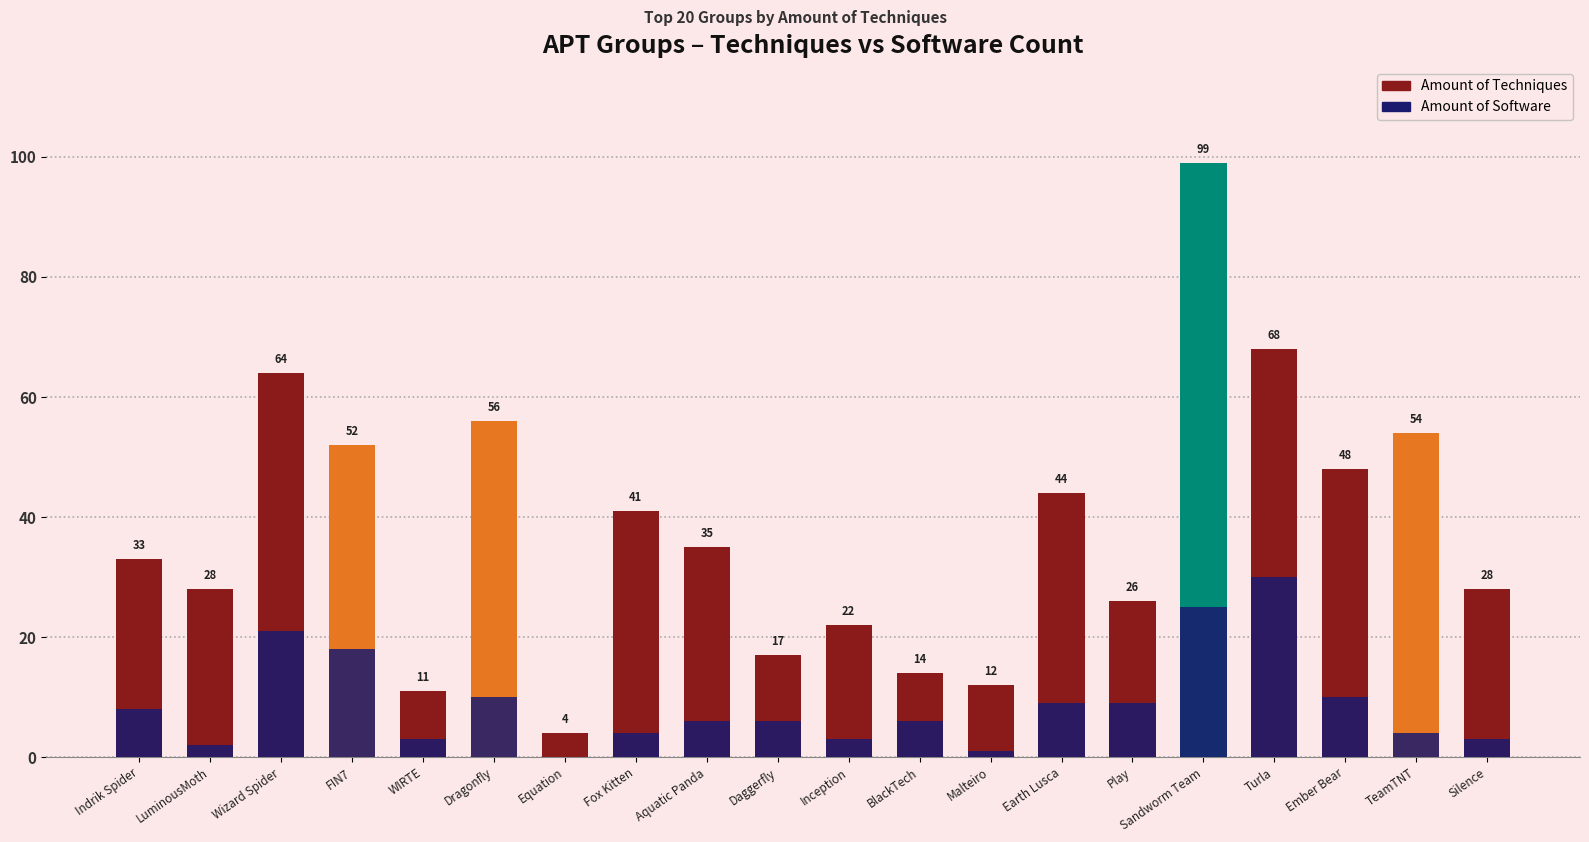

The value at Silence is 28. True or false?

True